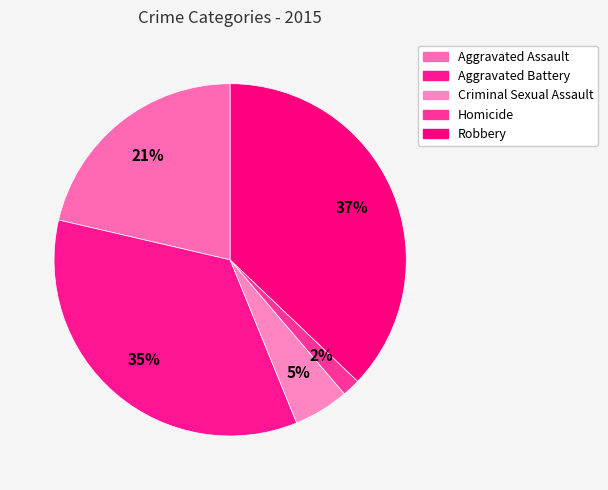

Does any single category account for the majority?

No